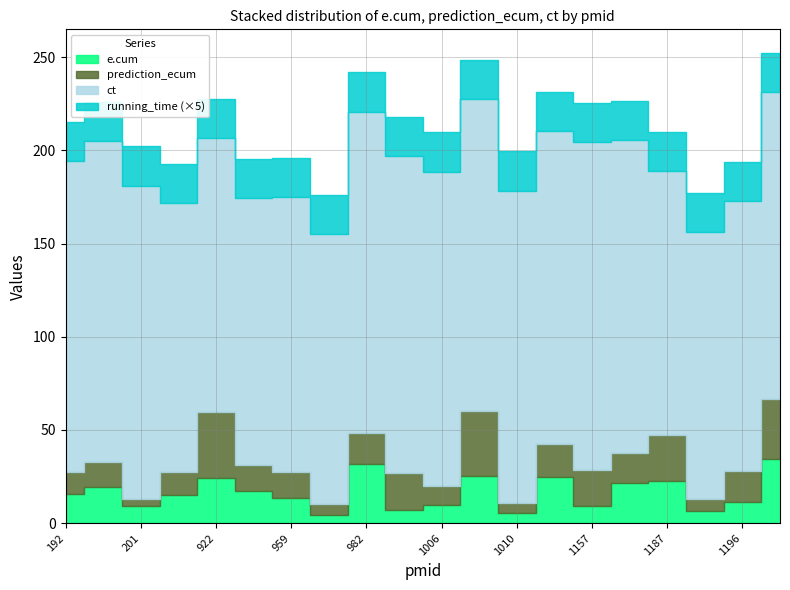

True or false: e.cum has a value of 3.0 at 959.

False